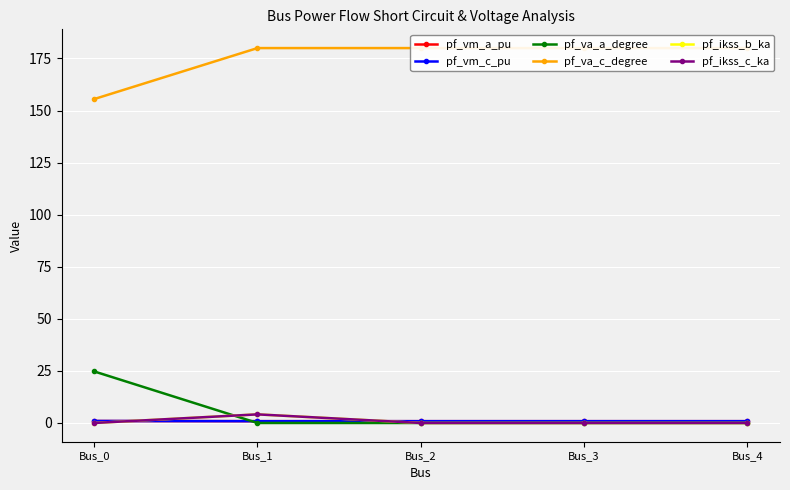

Between which two adjacent categories do pf_vm_a_pu and pf_va_a_degree first intersect?

Bus_0 and Bus_1